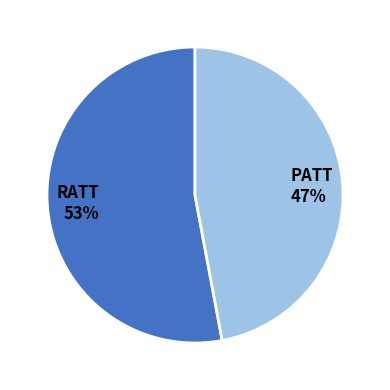

True or false: PATT accounts for 47% of the total.

True